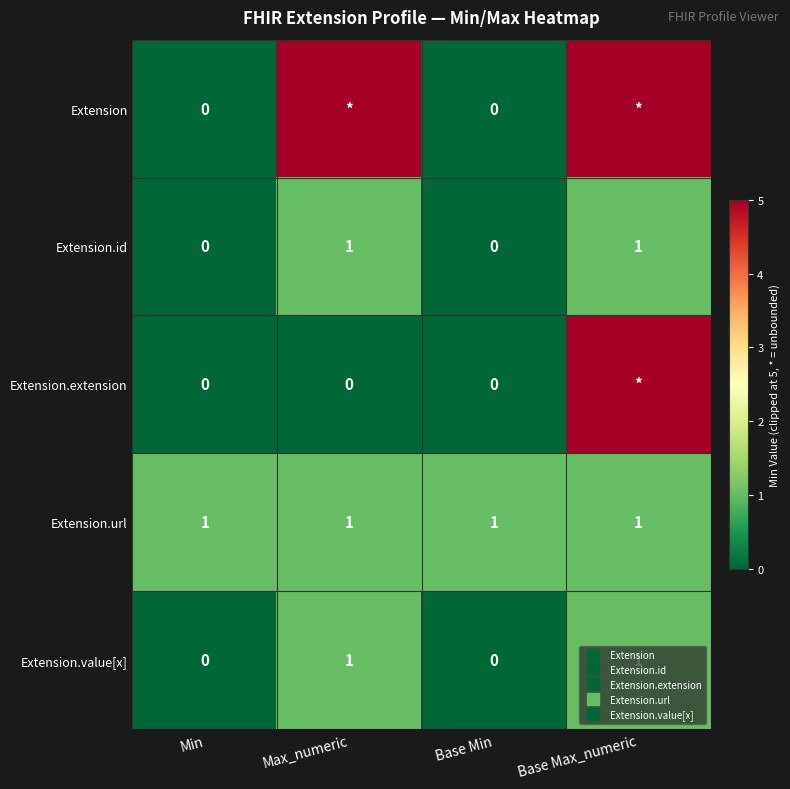

At which label does Extension reach its peak?

Max_numeric